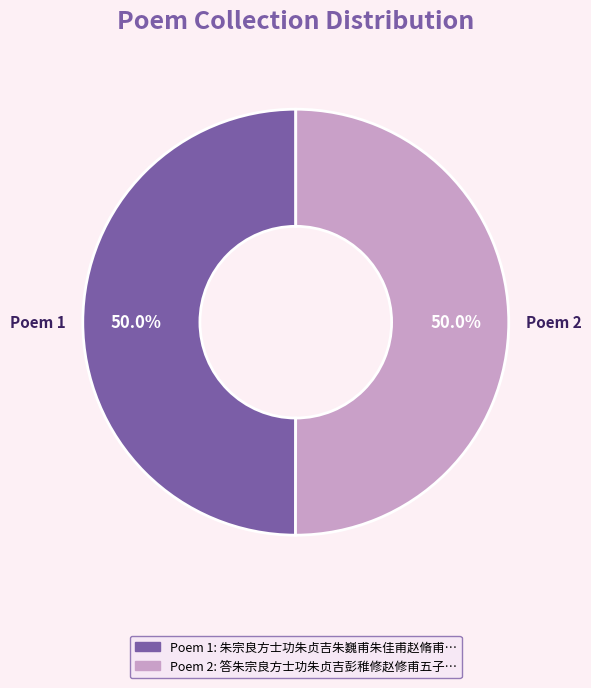

What is the total percentage of Poem 1 and Poem 2?

100.0%